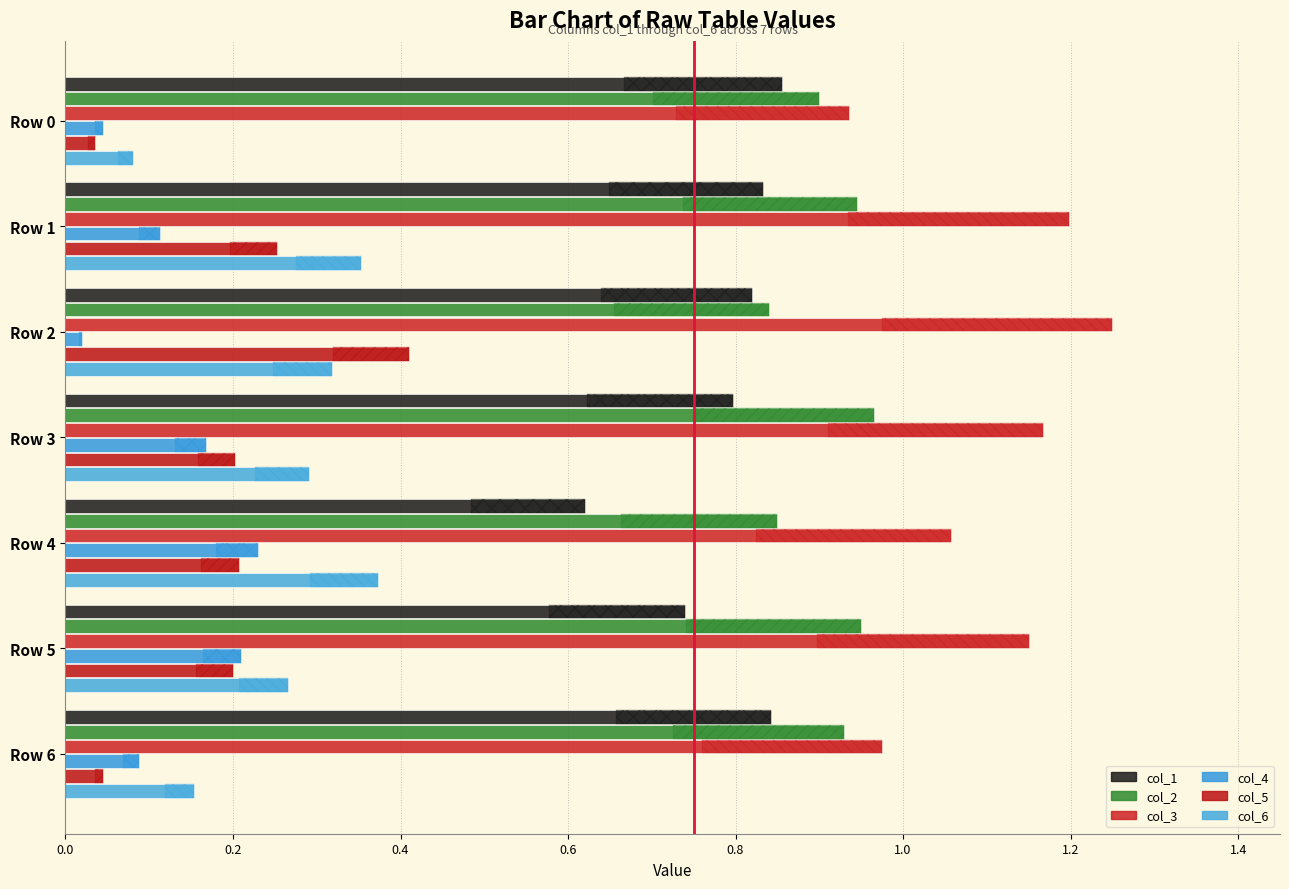

How many col_6 values are between 0 and 1?

7